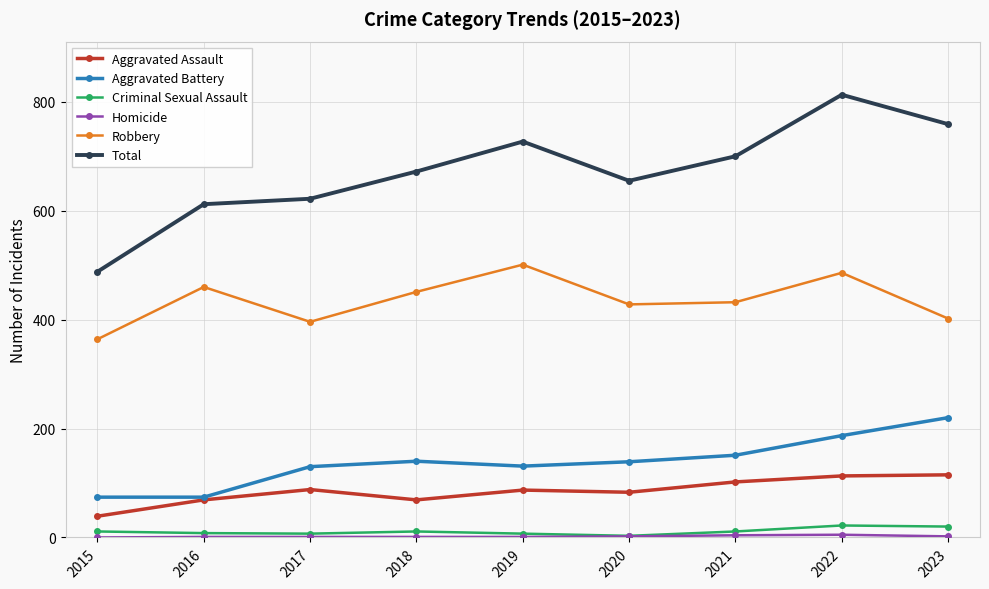

What is the minimum value for Criminal Sexual Assault?

3